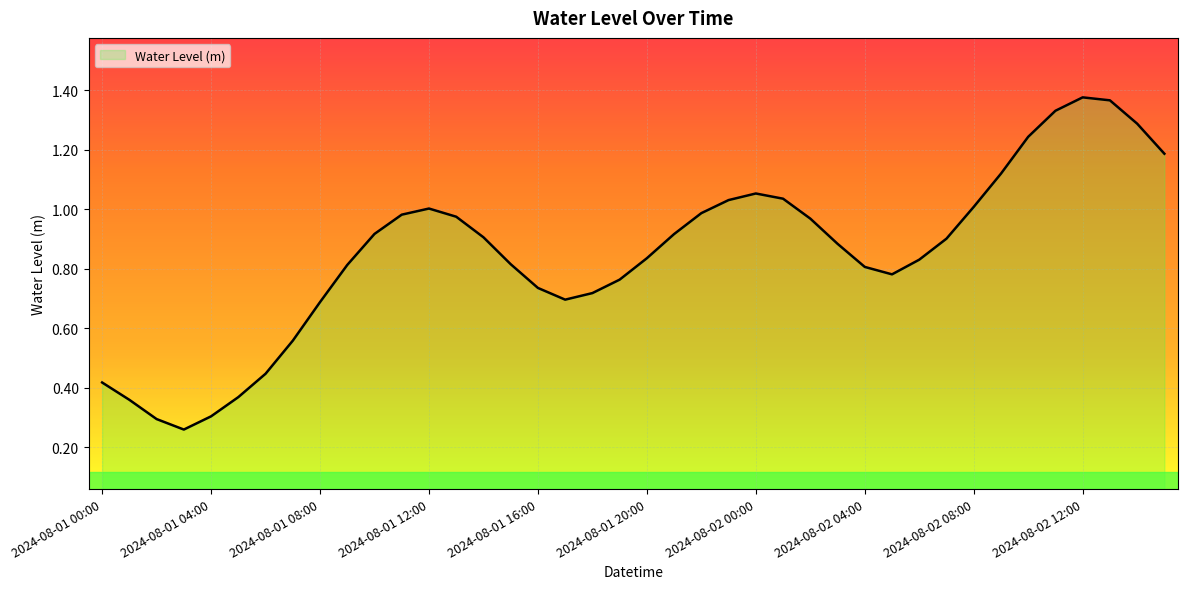

How many lines are shown in the chart?

1